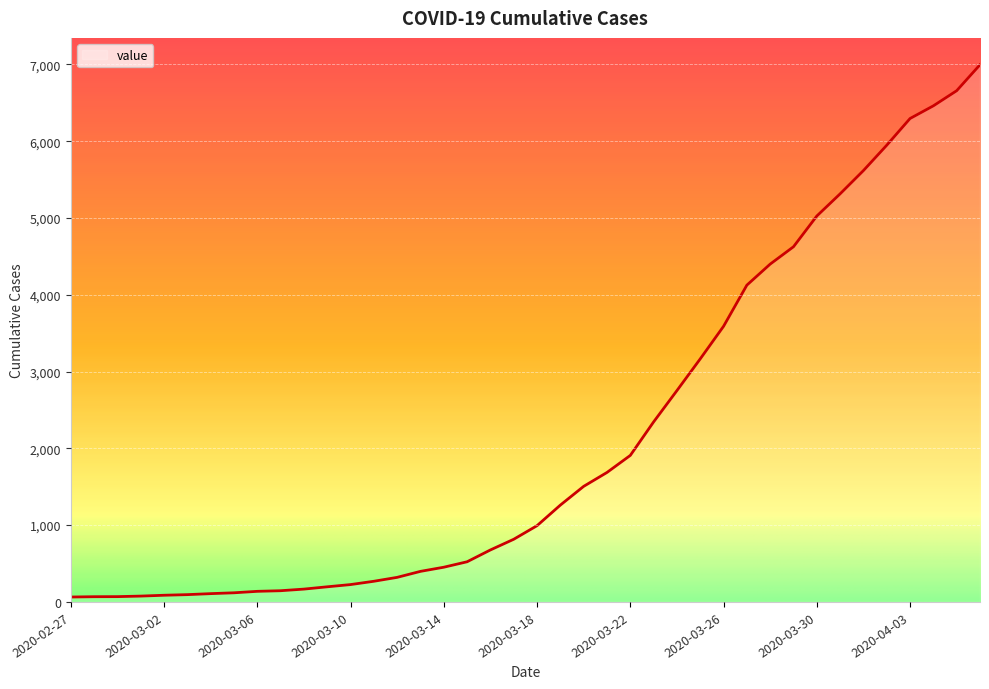

Does the chart have visible grid lines?

Yes